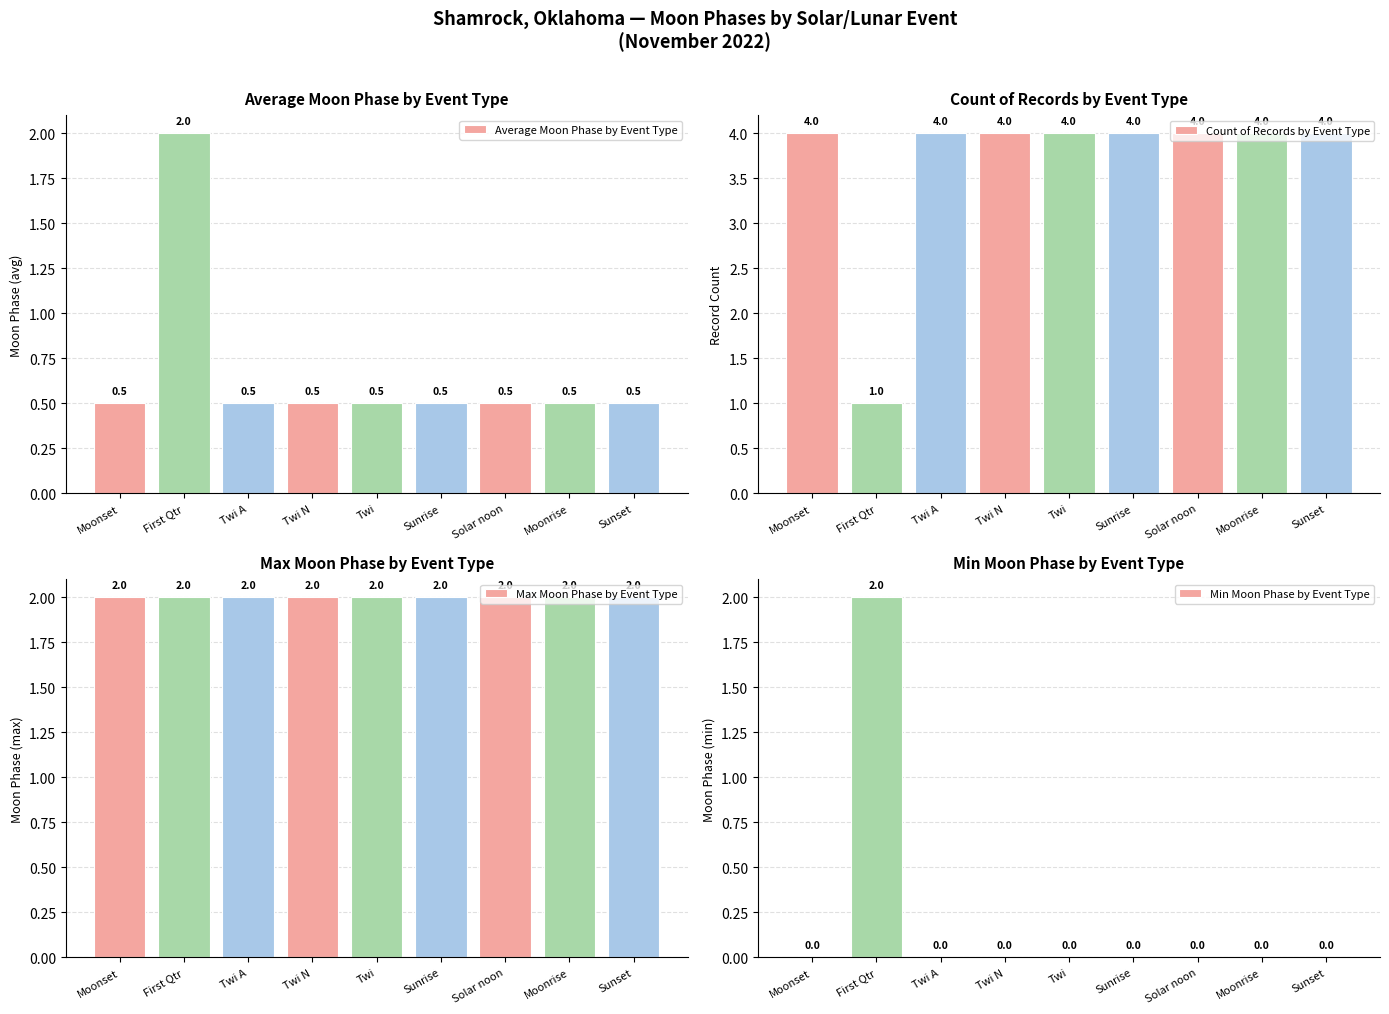

Rank the categories by Min Moon Phase by Event Type value from lowest to highest.

Moonset, Twi A, Twi N, Twi, Sunrise, Solar noon, Moonrise, Sunset, First Qtr